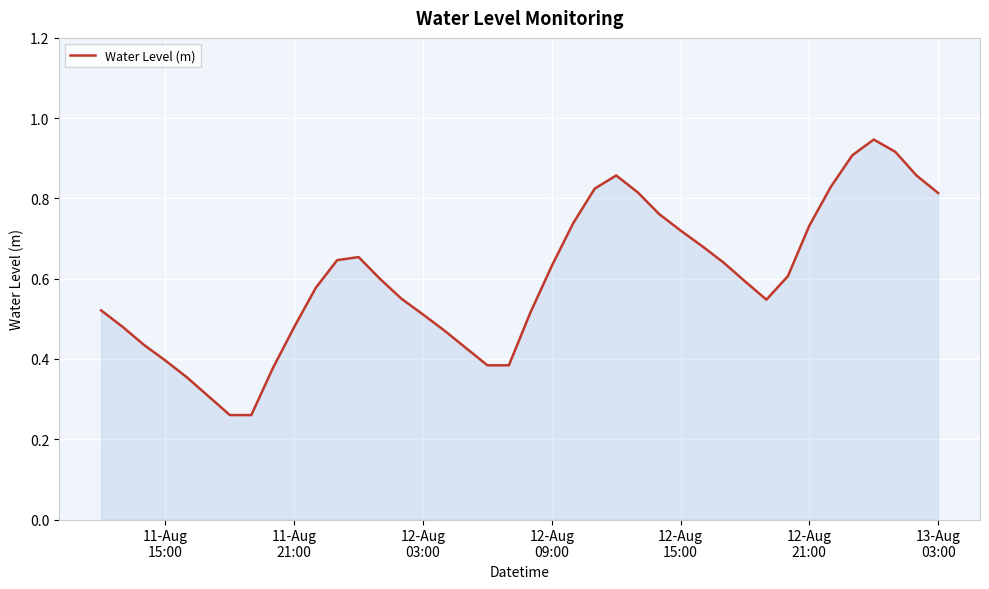

Does the chart have visible grid lines?

Yes